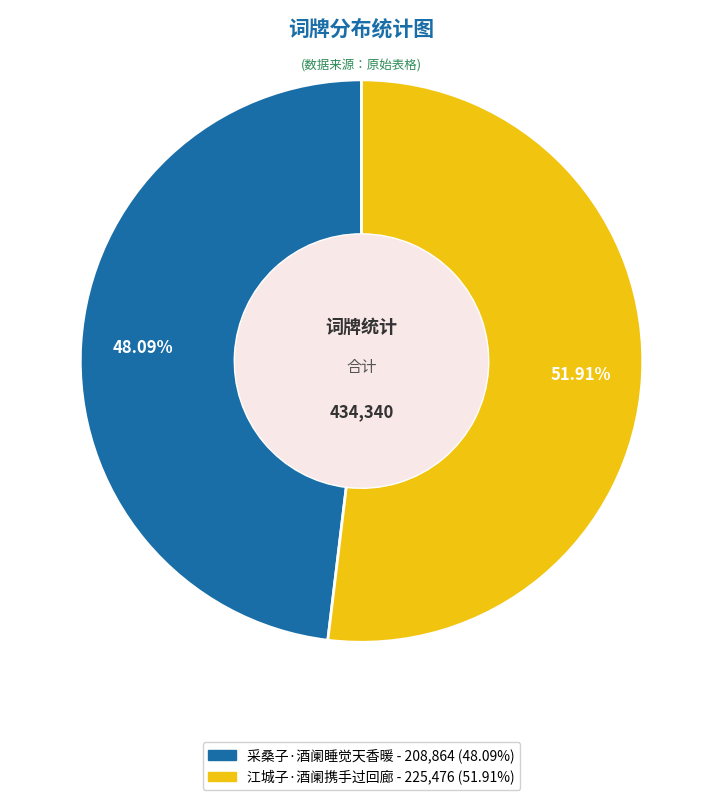

To the nearest percent, what portion does 江城子·酒阑携手过回廊 represent?

52%